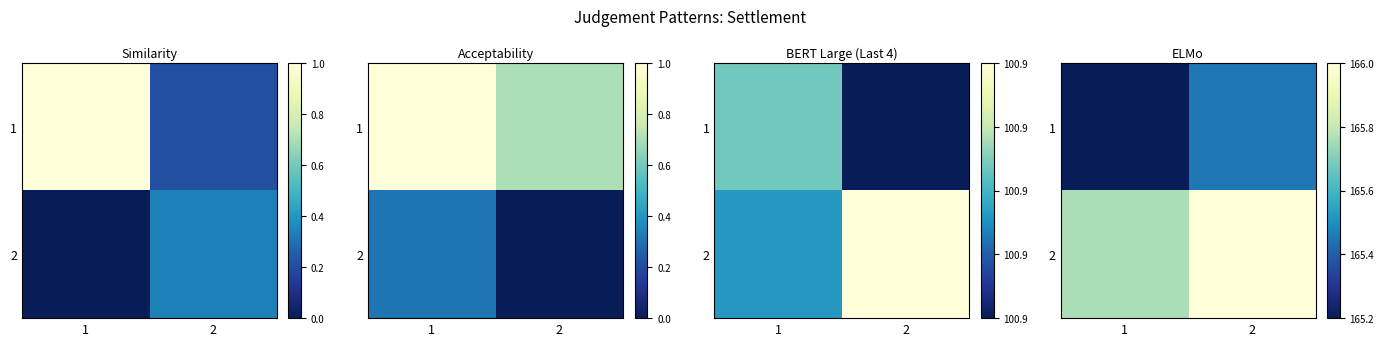

What is the difference between the highest and lowest values at 2?

0.7